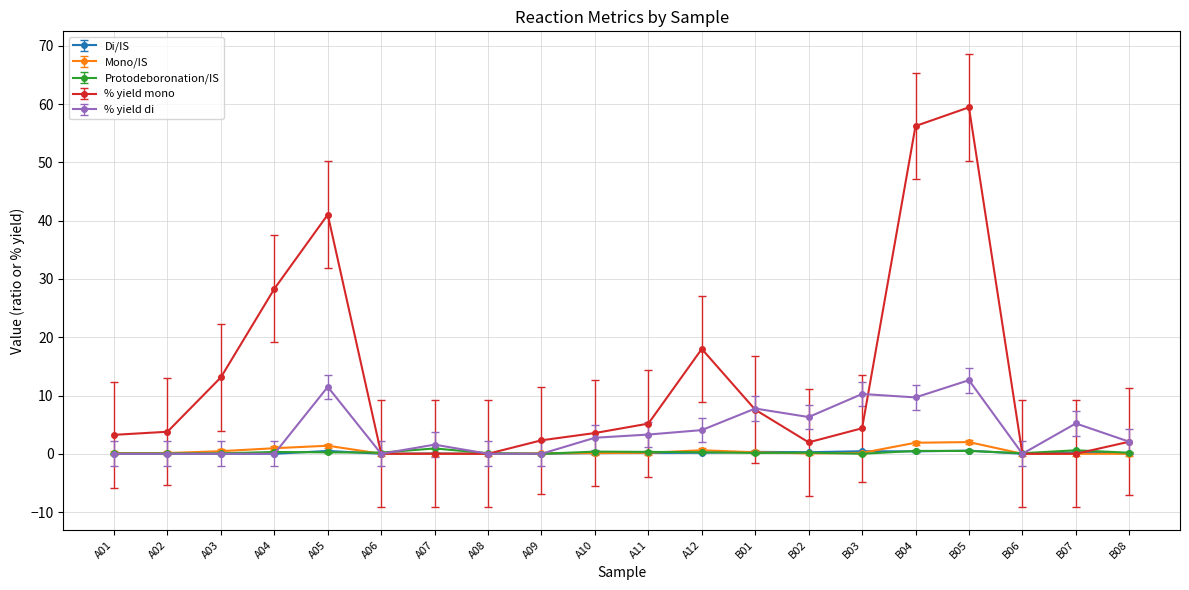

Is it true that % yield mono equals 31.5 at A06?

False